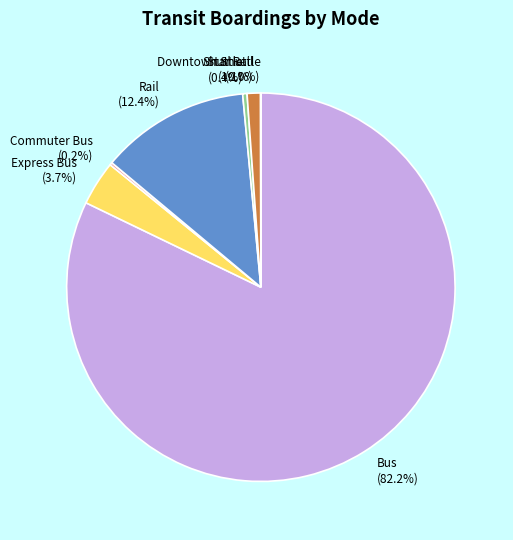

How much of the chart is everything except Shuttle (0.4%)?

99.6%